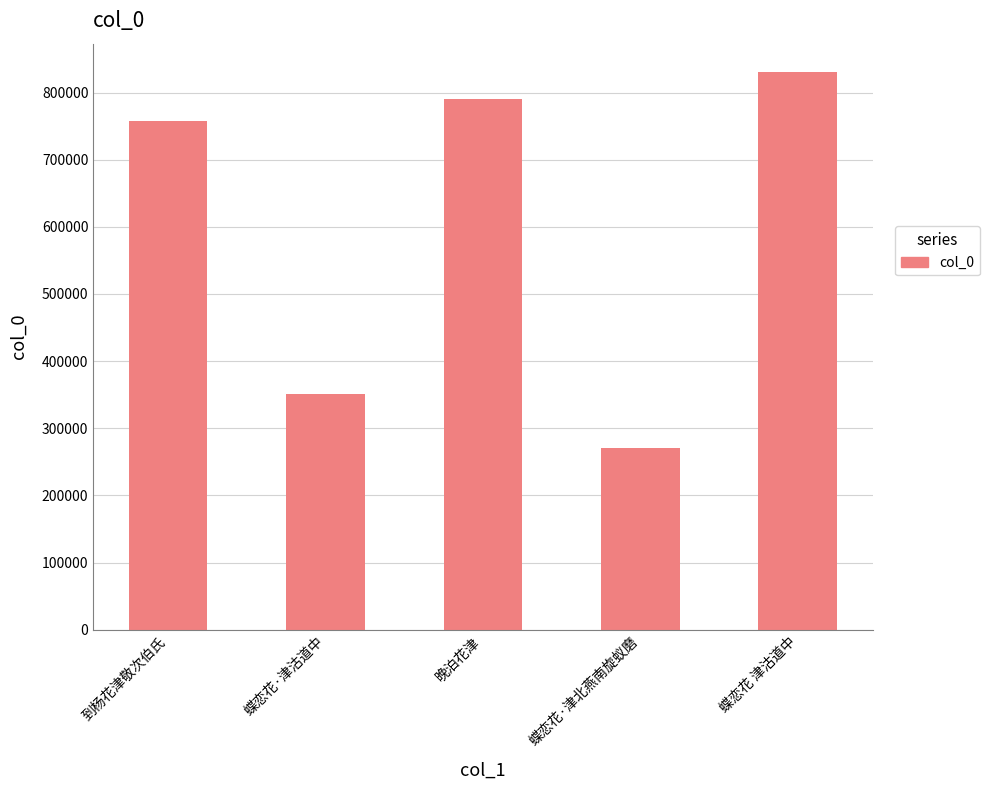

What value does the data have at 到杨花津敬次伯氏, to the nearest 100?

757100